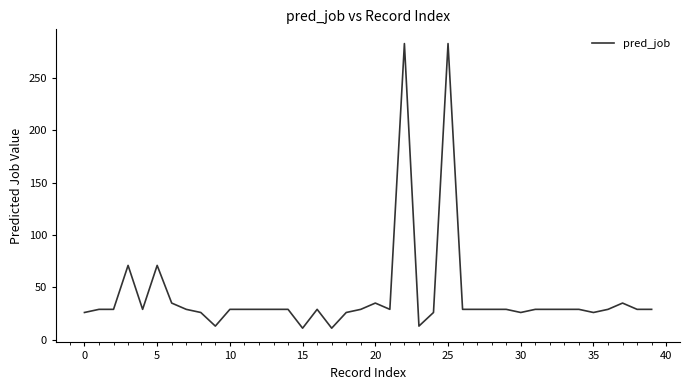

What is the maximum value shown in the chart?

283